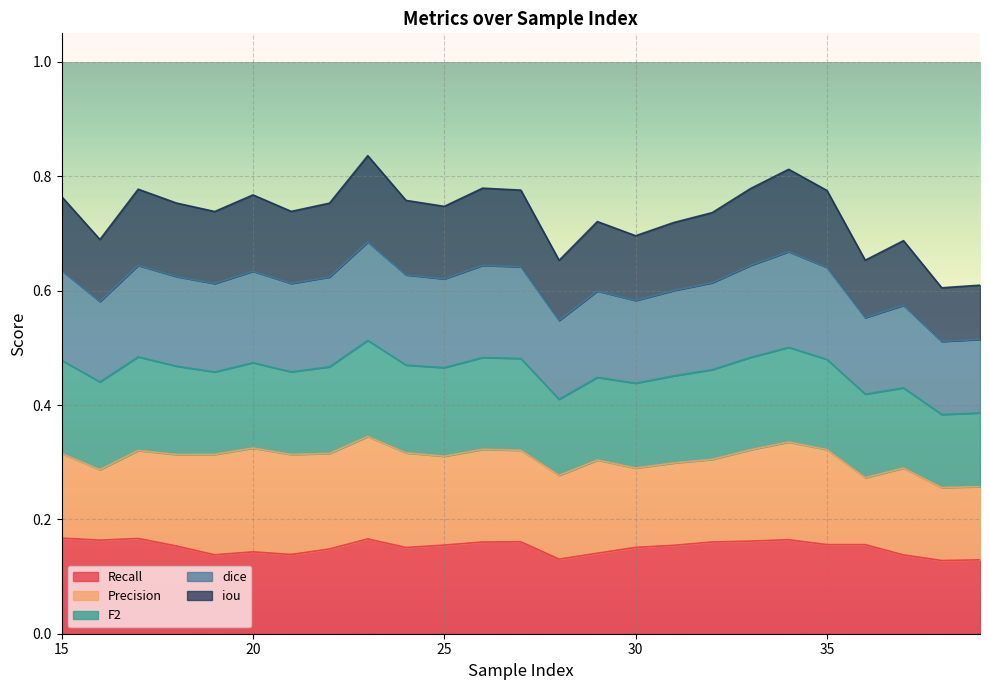

What are all the series names shown in the legend?

Recall, Precision, F2, dice, iou